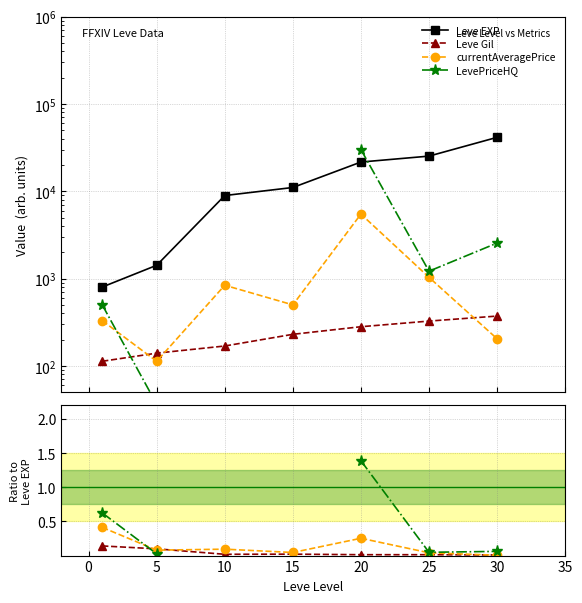

What is the highest value of the Leve EXP series?

41410.0